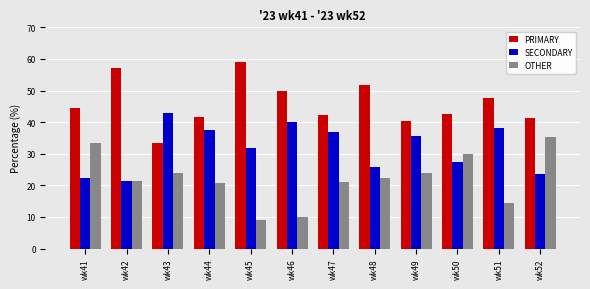

Does the chart contain stacked bars?

No